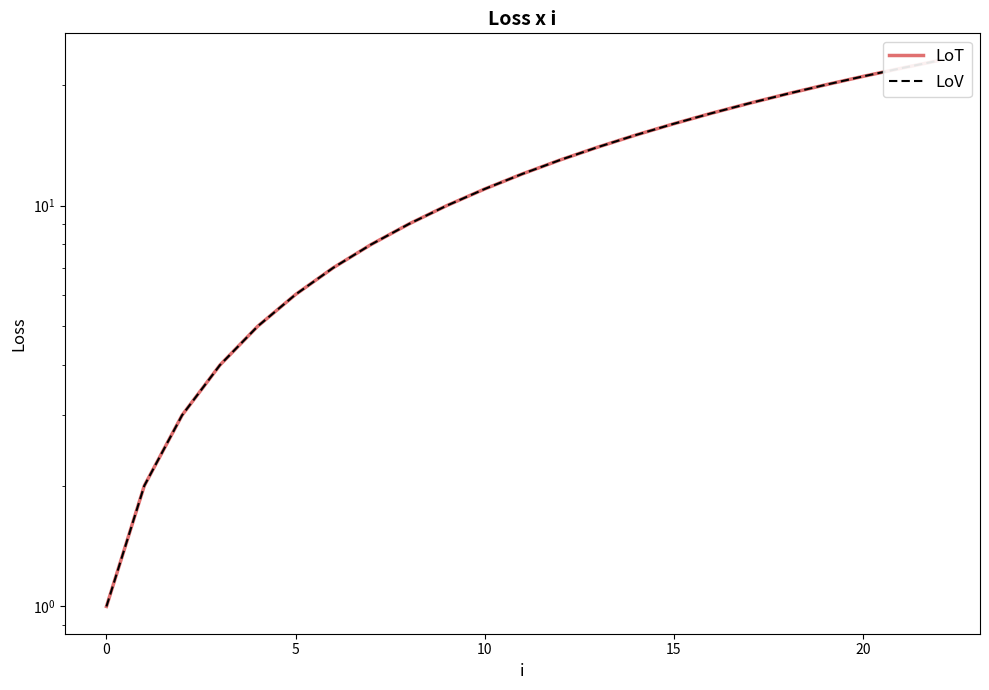

At which category is the sum across all series the highest?

22